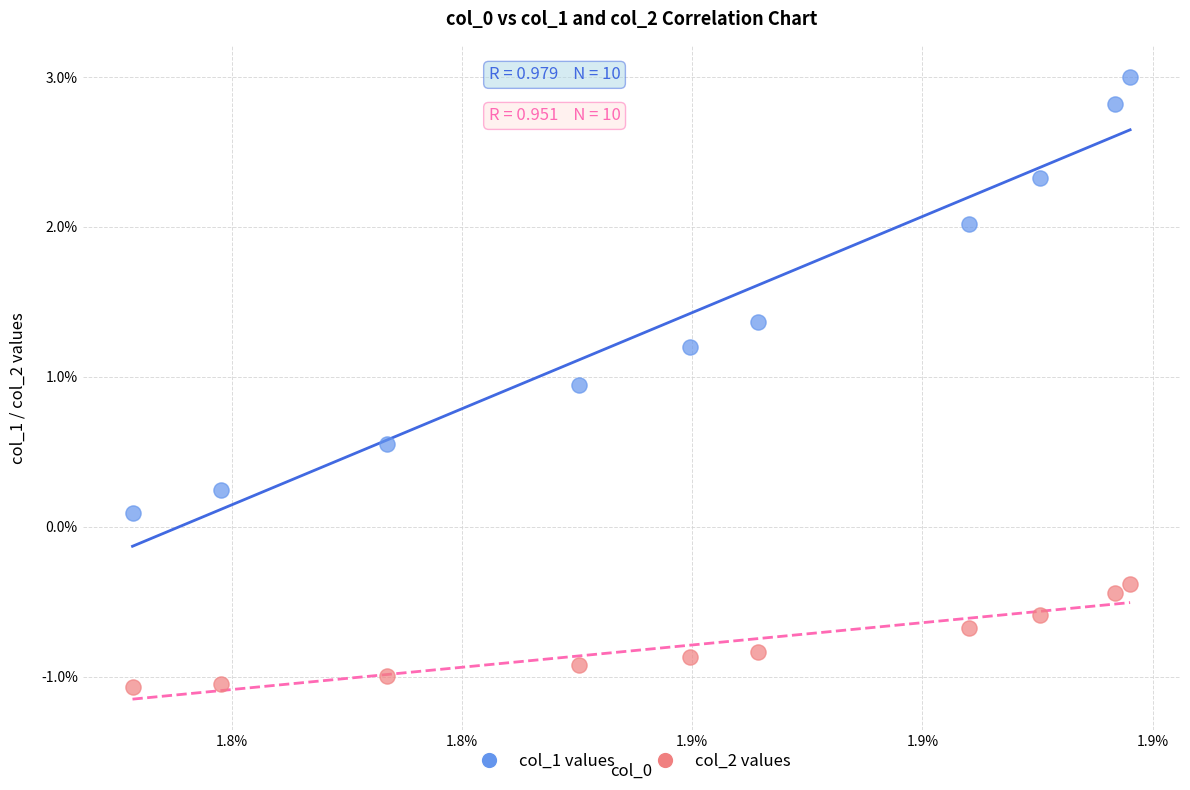

Which series reaches the minimum Y coordinate?

col_2 values